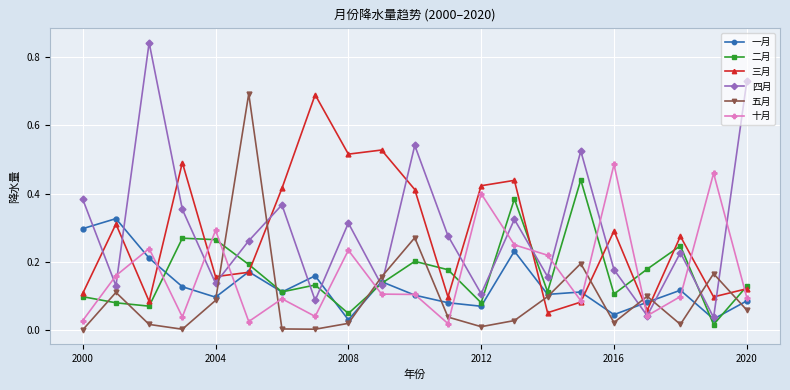

Which series ends up on top after the final intersection of 一月 and 十月?

十月